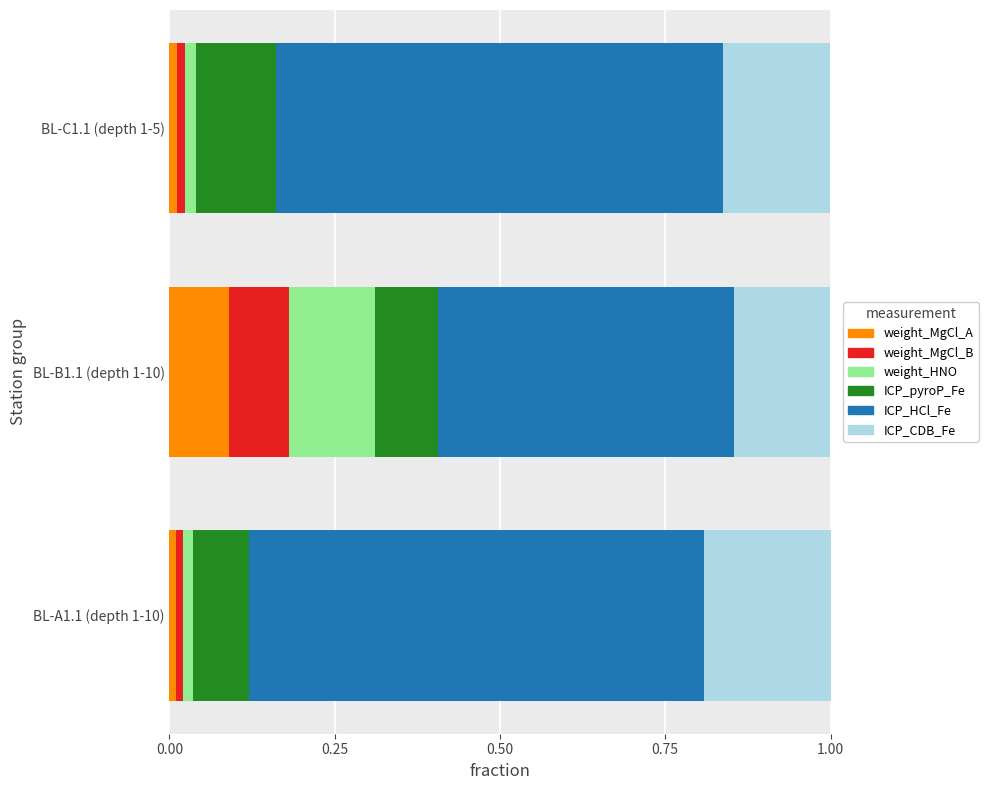

True or false: weight_MgCl_A has a value of 0.1 at BL-B1.1 (depth 1-10).

True